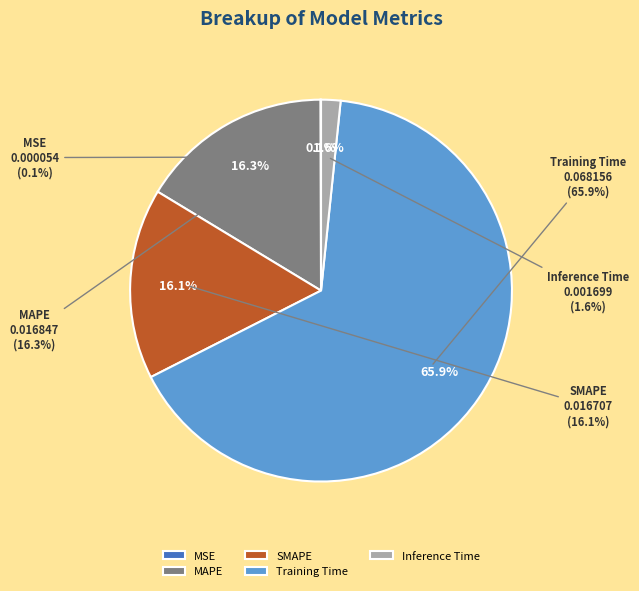

Is there any slice that represents more than half of the pie?

Yes